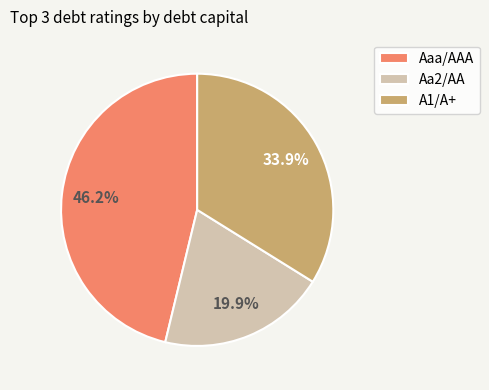

To the nearest percent, what is the average slice percentage?

33%